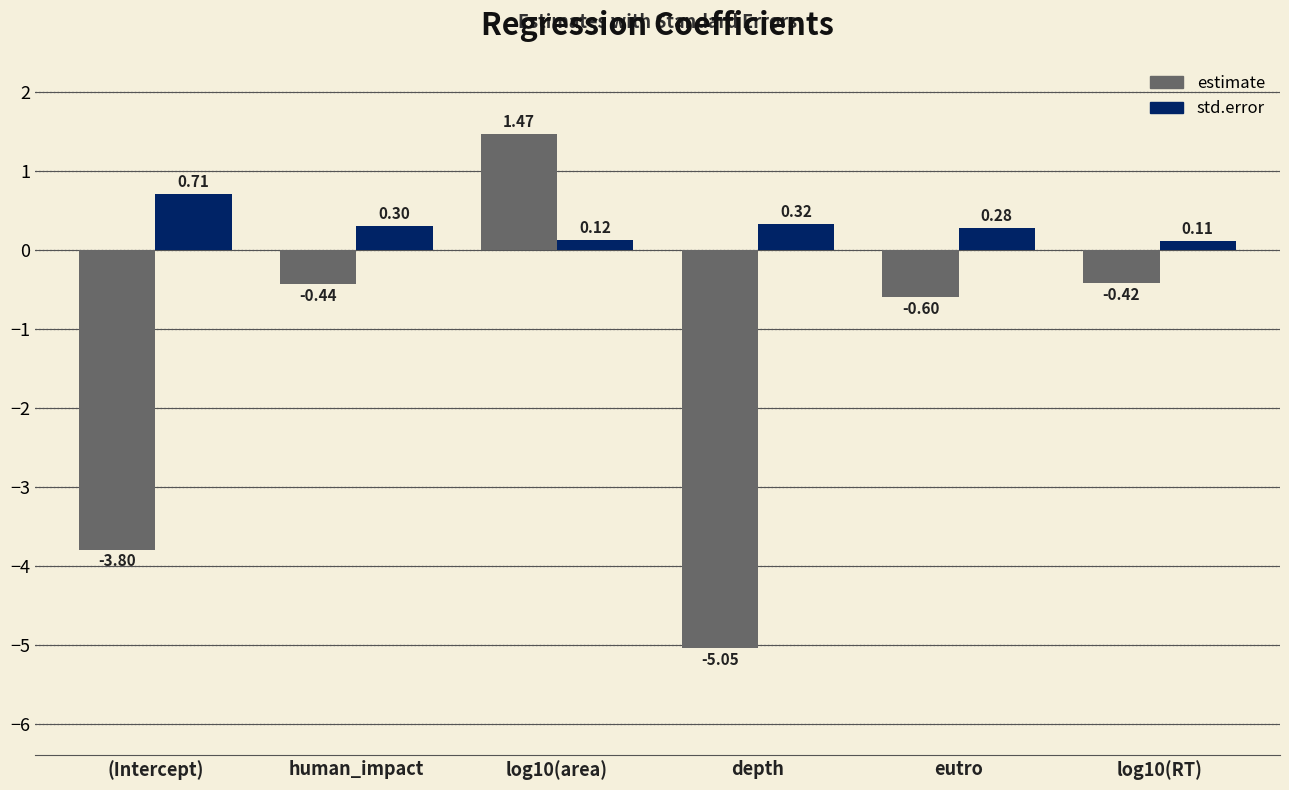

Where is std.error nearest to the value 0?

log10(RT)